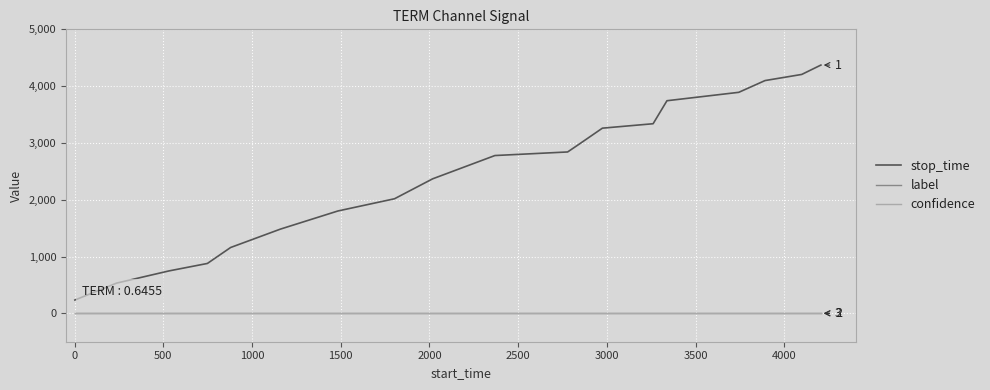

Which series has the largest total across all categories?

stop_time